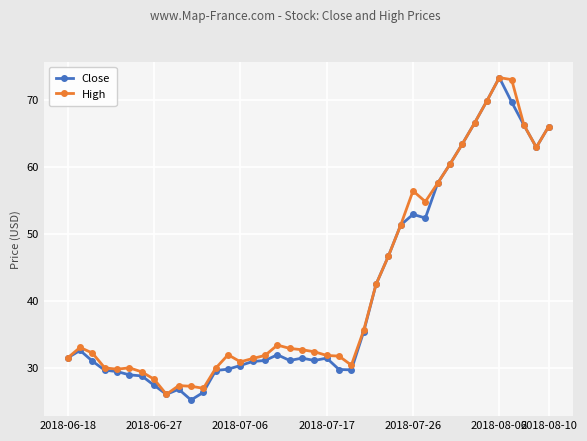

True or false: Close has more than 0 interior local peaks.

True